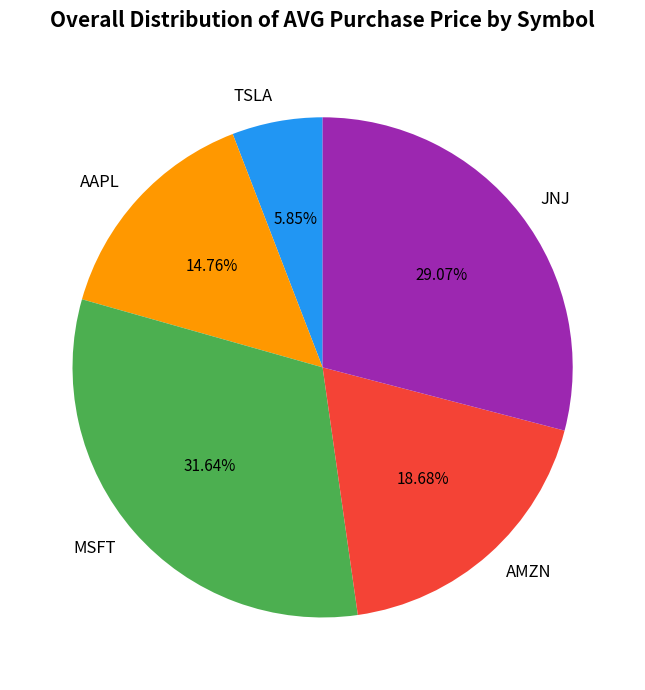

Which category has the biggest portion of the pie?

MSFT